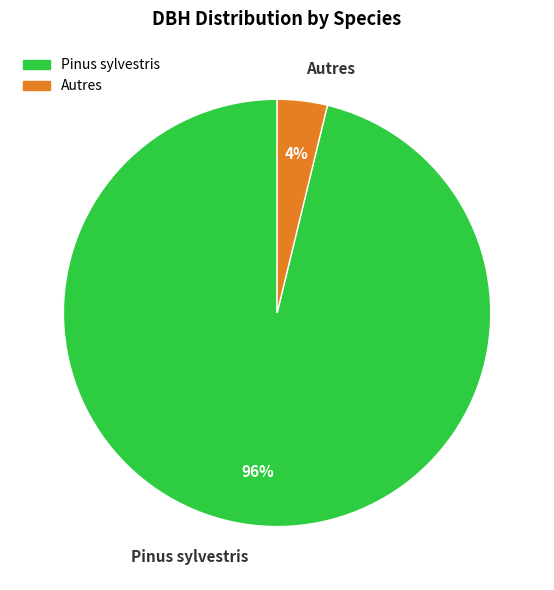

Is it true that Pinus sylvestris is 96% of the pie?

True